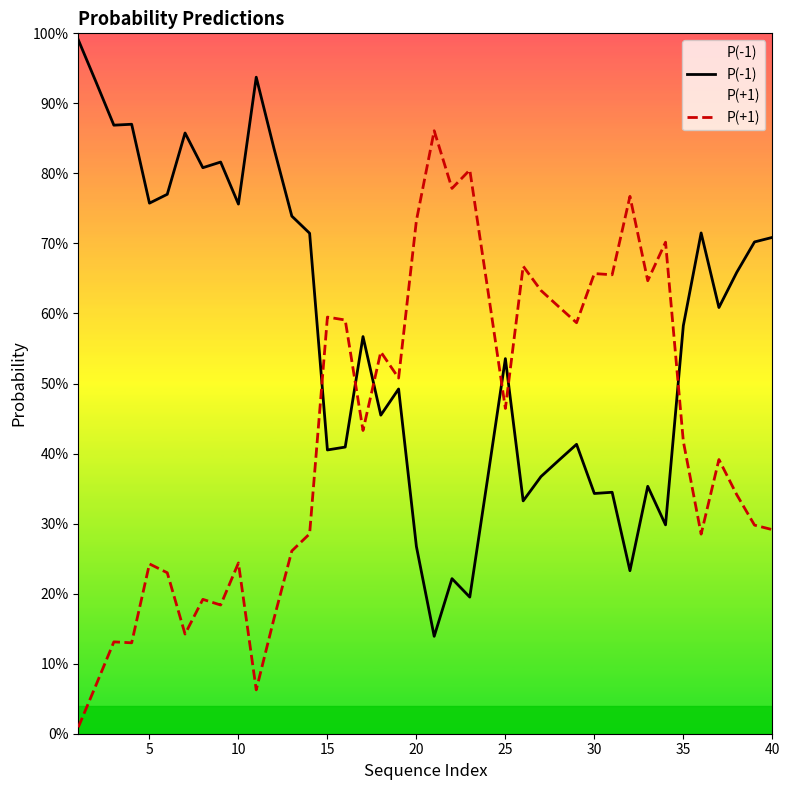

Which series has the largest total across all categories?

P(-1)